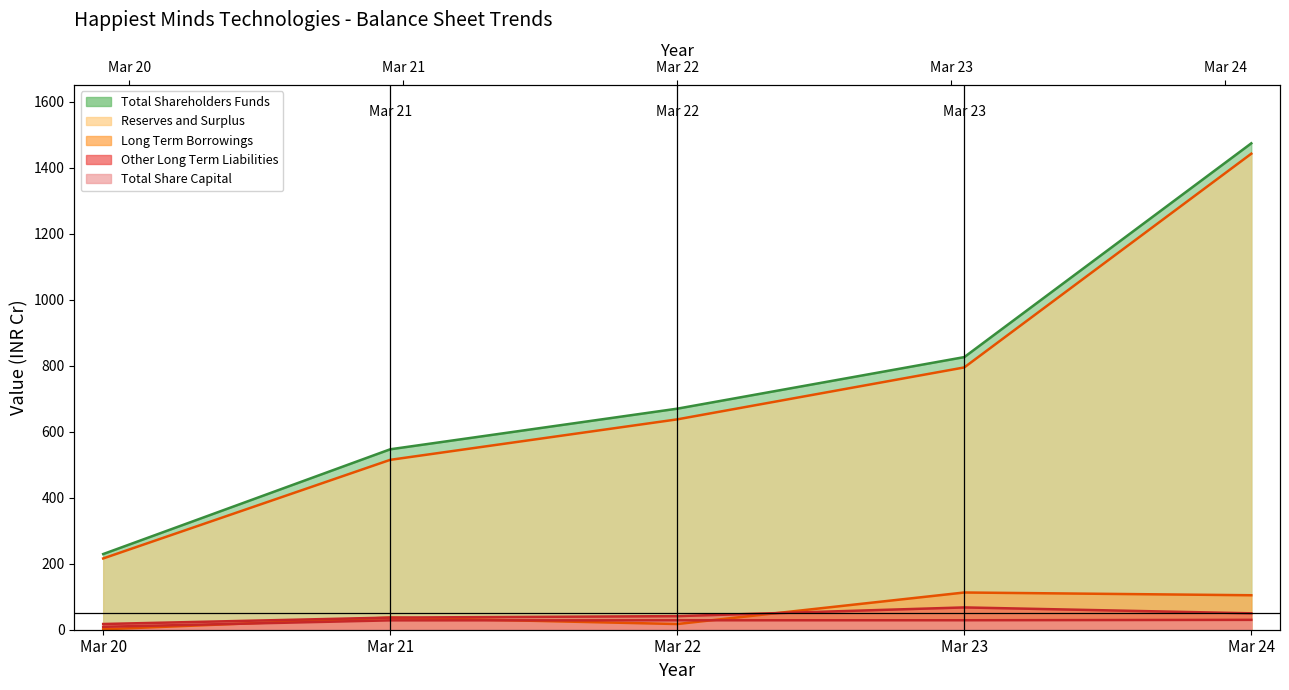

Reading right to left, extract all data points from this chart.

Total Shareholders Funds: Mar 24=1473.7	Mar 23=826.0	Mar 22=669.7	Mar 21=546.7	Mar 20=229.3
Reserves and Surplus: Mar 24=1442.2	Mar 23=794.7	Mar 22=637.4	Mar 21=514.7	Mar 20=215.9
Total Share Capital: Mar 24=29.9	Mar 23=28.7	Mar 22=28.5	Mar 21=28.4	Mar 20=8.8
Long Term Borrowings: Mar 24=104.5	Mar 23=112.8	Mar 22=17.2	Mar 21=36.6	Mar 20=1.3
Other Long Term Liabilities: Mar 24=49.7	Mar 23=67.6	Mar 22=41.2	Mar 21=36.8	Mar 20=17.3